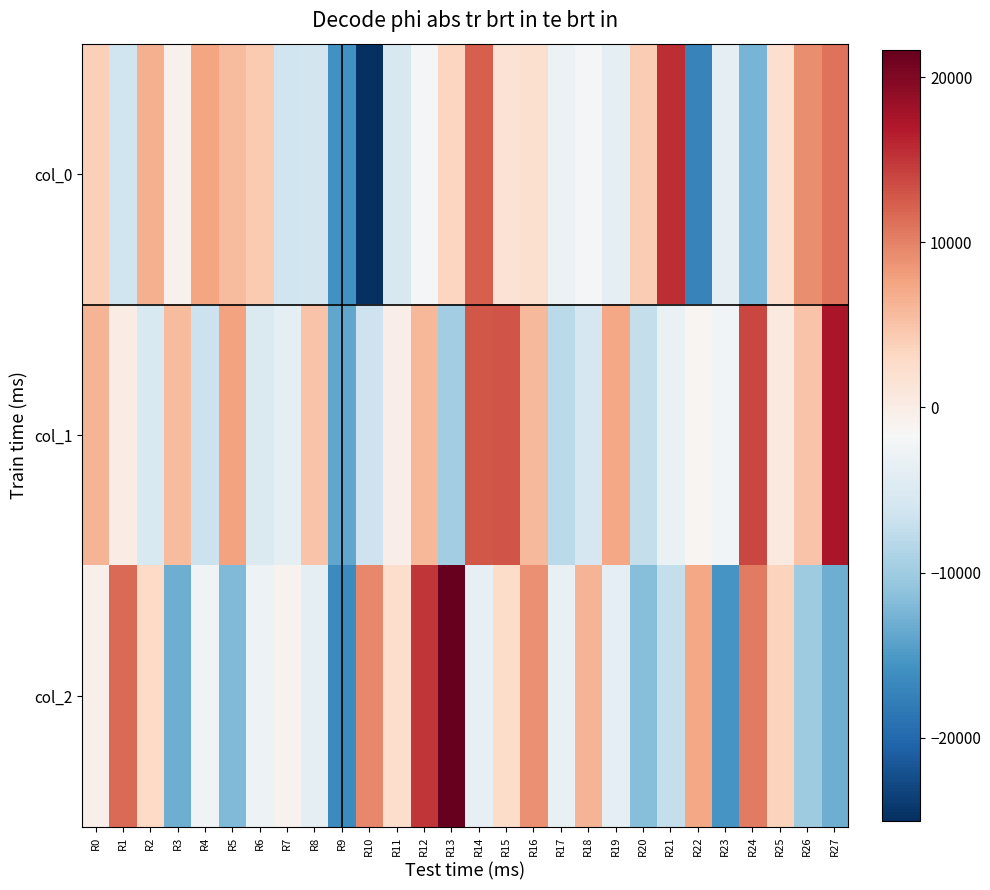

Reading left to right, list all the values displayed in this chart.

col_0: R0=3795.0	R1=-6279.8	R2=6587.4	R3=-746.6	R4=7608.5	R5=5764.7	R6=4383.0	R7=-6383.1	R8=-5949.1	R9=-15818.8	R10=-25039.1	R11=-5428.8	R12=-2174.1	R13=3314.0	R14=12230.2	R15=1731.8	R16=2134.4	R17=-3055.8	R18=-1967.6	R19=-4013.1	R20=4301.1	R21=15462.5	R22=-17241.3	R23=-3934.5	R24=-12468.1	R25=2244.2	R26=9214.9	R27=10913.5
col_1: R0=6324.7	R1=131.0	R2=-5207.1	R3=5718.6	R4=-6629.9	R5=7725.2	R6=-5096.2	R7=-3697.6	R8=4967.1	R9=-13784.4	R10=-6537.5	R11=-166.5	R12=6036.2	R13=-9803.6	R14=12900.6	R15=12923.1	R16=5818.7	R17=-8059.5	R18=-5578.1	R19=7278.2	R20=-7304.1	R21=-3229.5	R22=-1304.0	R23=-2377.3	R24=13919.9	R25=546.3	R26=4970.2	R27=17319.4
col_2: R0=-557.1	R1=11547.1	R2=2994.7	R3=-13062.2	R4=-2560.1	R5=-12001.4	R6=-2814.6	R7=-939.9	R8=-3832.4	R9=-16594.5	R10=9445.6	R11=2459.4	R12=15024.7	R13=21662.1	R14=-3692.5	R15=2625.2	R16=8895.7	R17=-3484.2	R18=6319.3	R19=-4019.8	R20=-11588.0	R21=-7260.6	R22=7372.2	R23=-15506.1	R24=10449.9	R25=3543.7	R26=-10029.8	R27=-13150.8